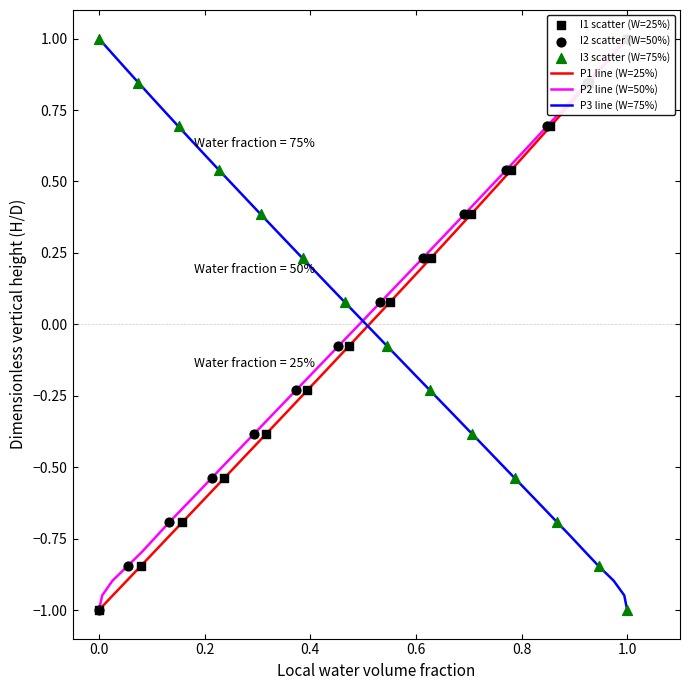

Which series reaches the minimum Y coordinate?

P1 [uC/cm2]